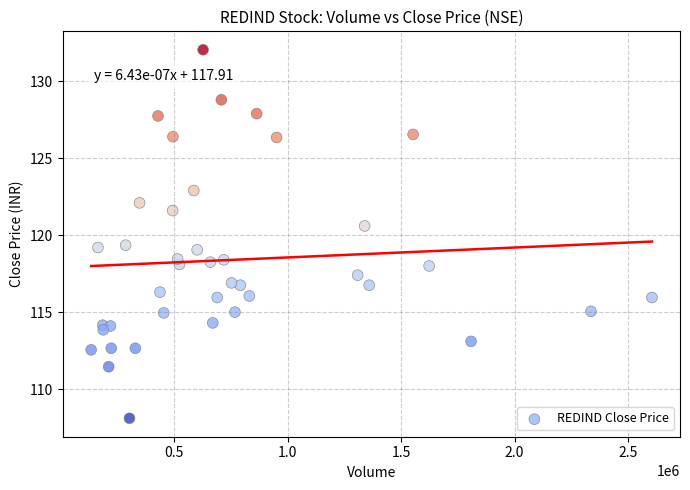

How many points are shown in the scatter plot?

40